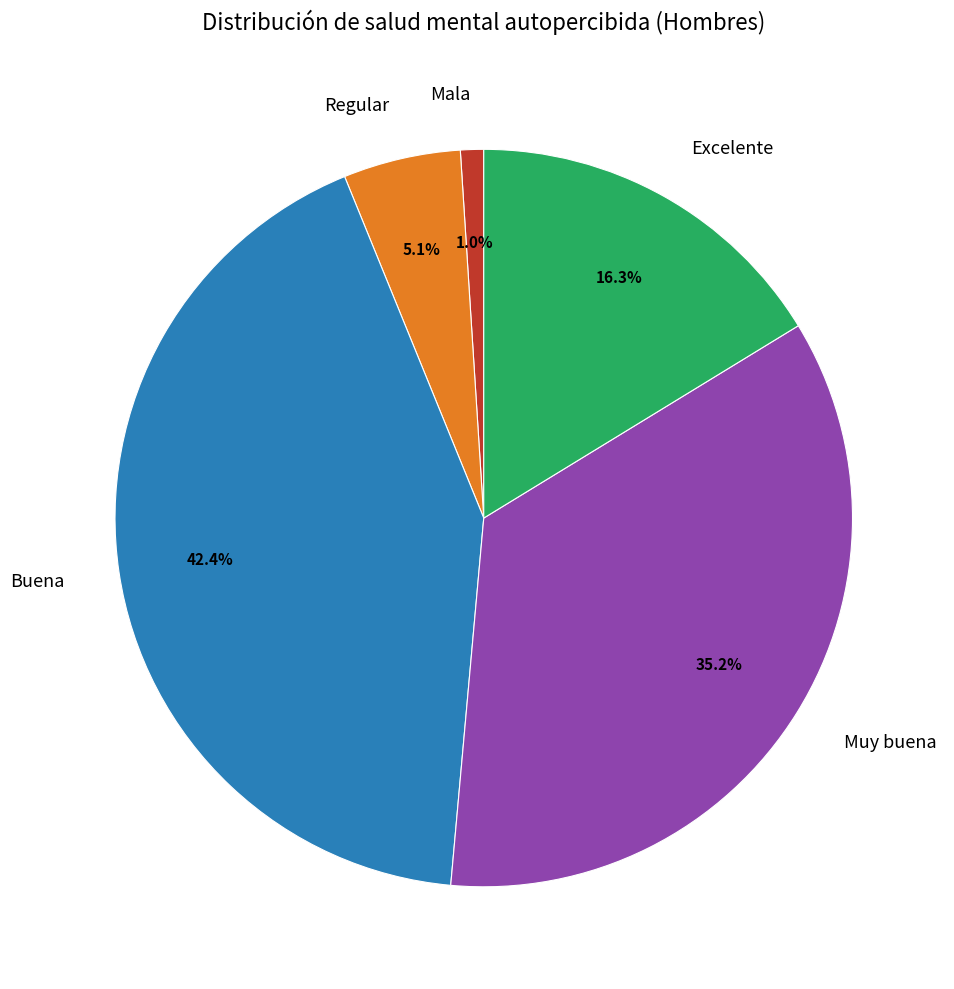

Between Buena and Mala, which is larger?

Buena